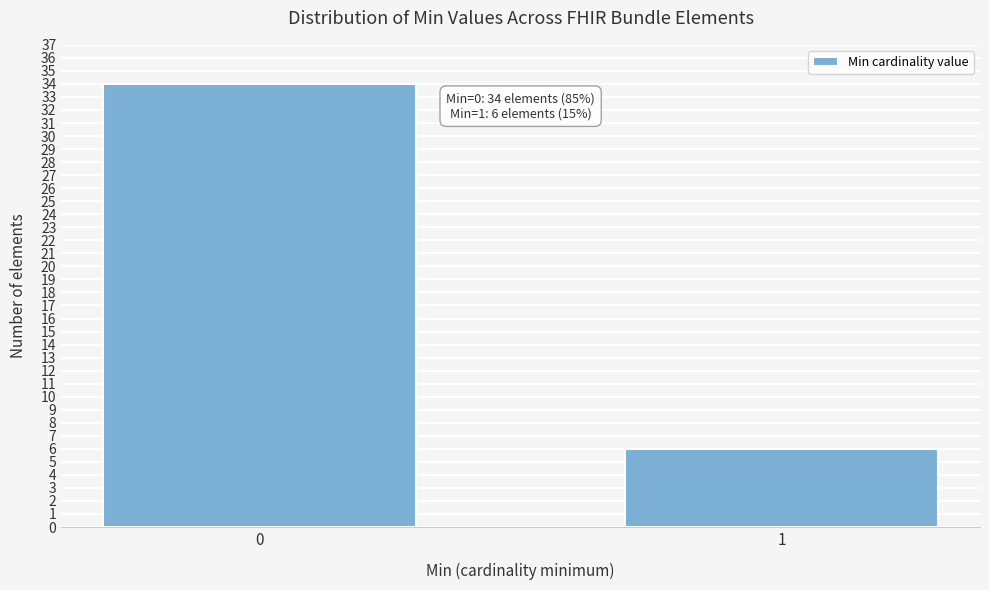

Reading left to right, list all the values displayed in this chart.

34	6